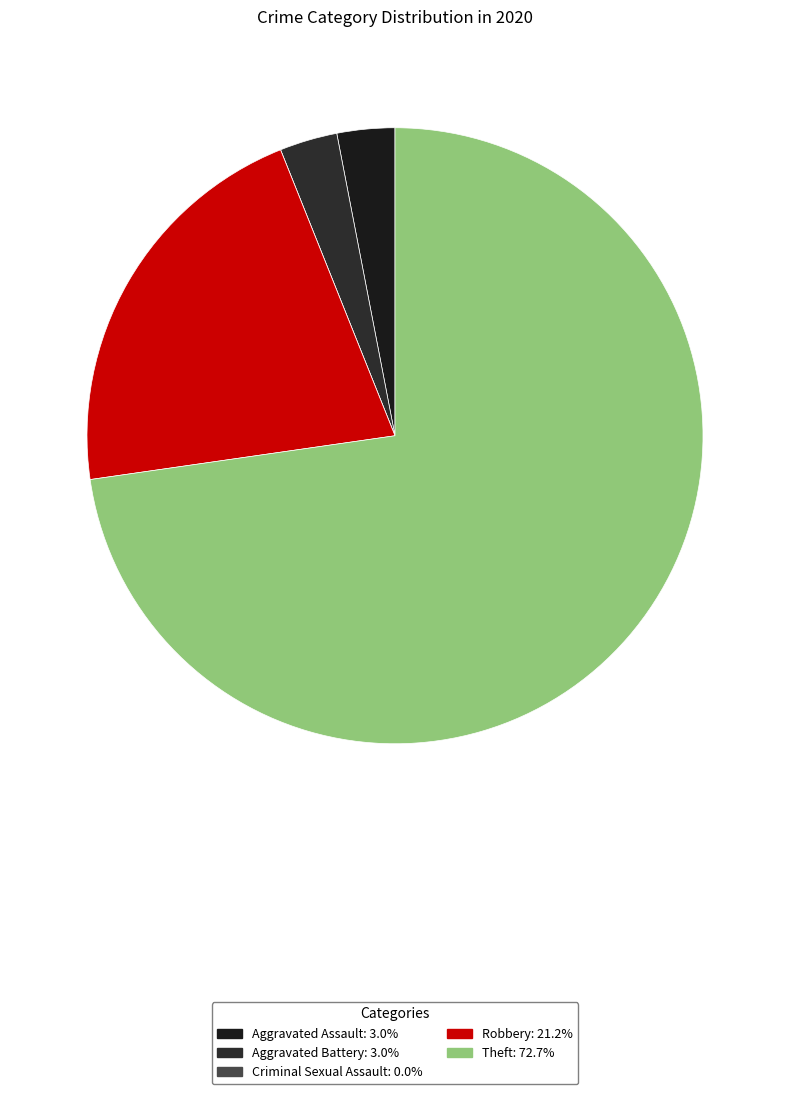

True or false: Robbery accounts for 32% of the total.

False